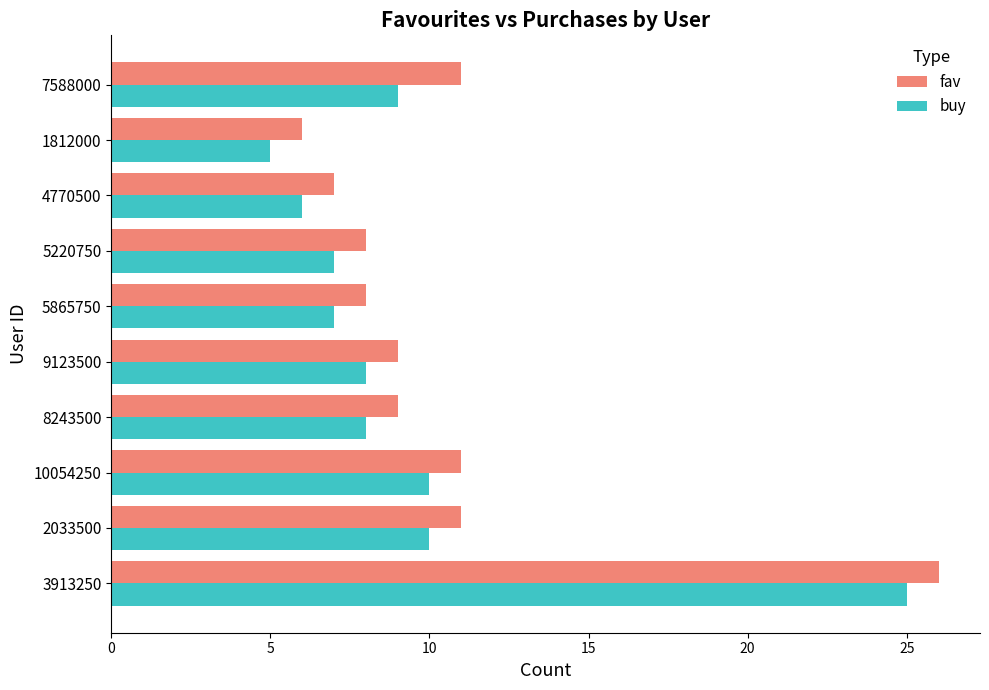

What is the difference between the maximum and minimum values in the buy series?

20